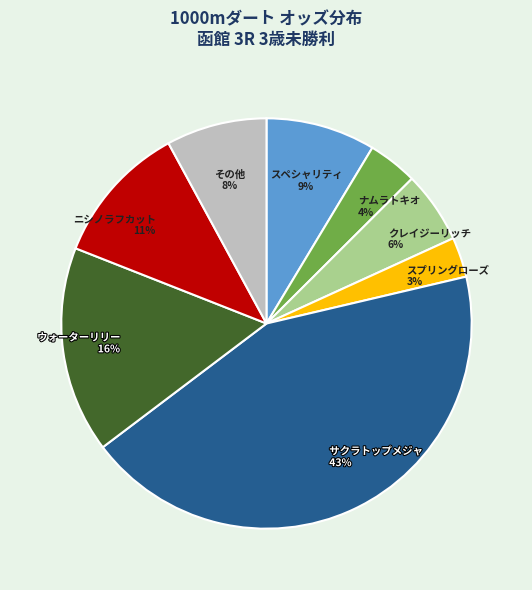

How many slices are in this pie chart?

8